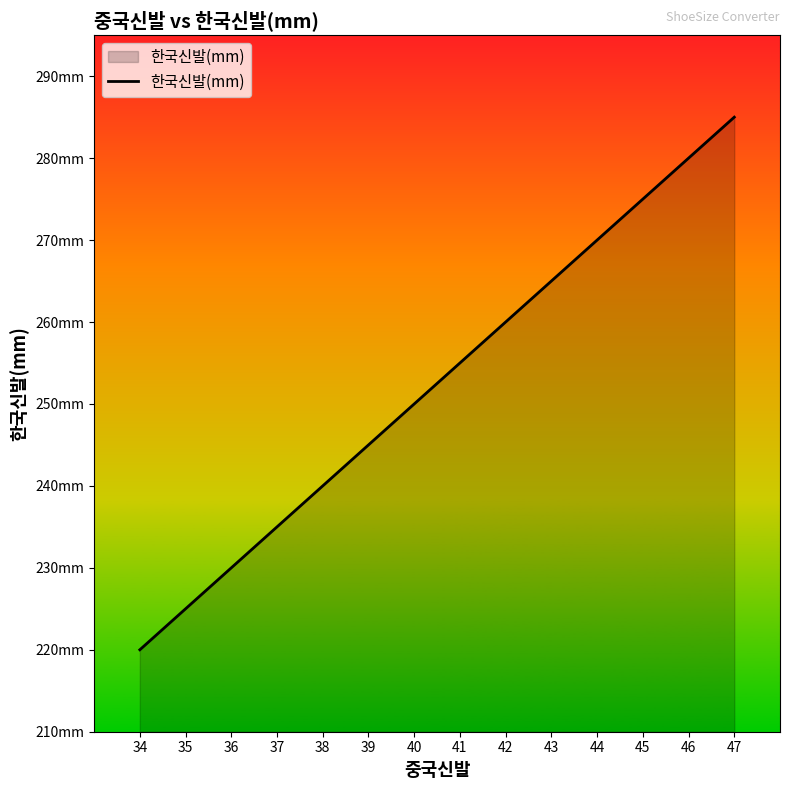

The chart shows a value of 142 at 38. True or false?

False